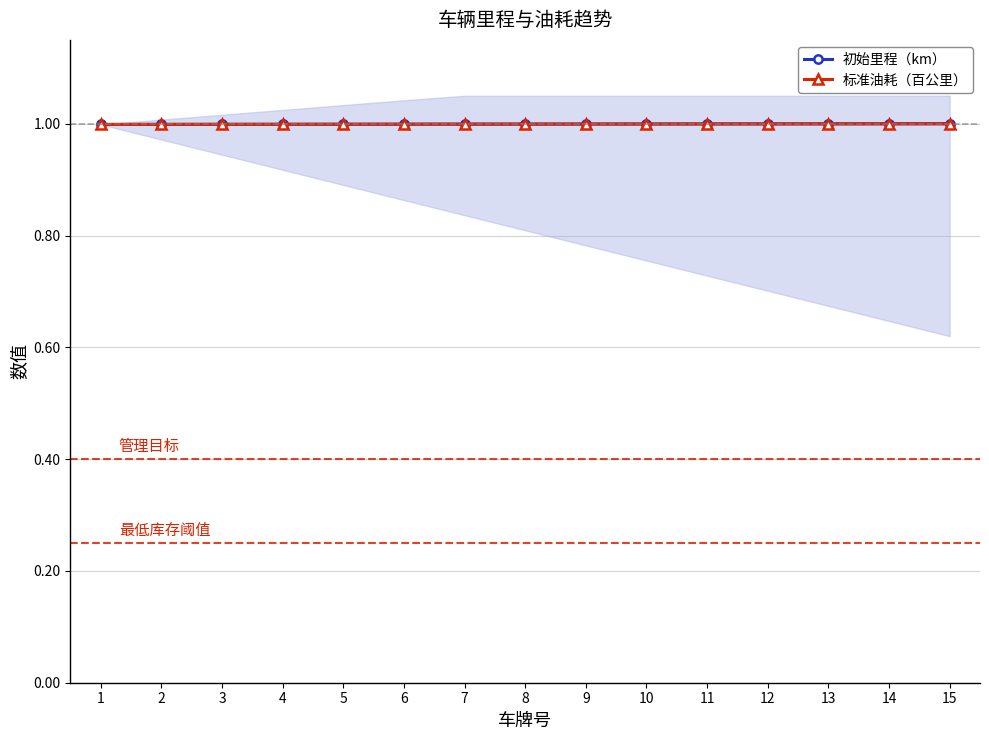

Which has a higher value, 4 or 5?

5